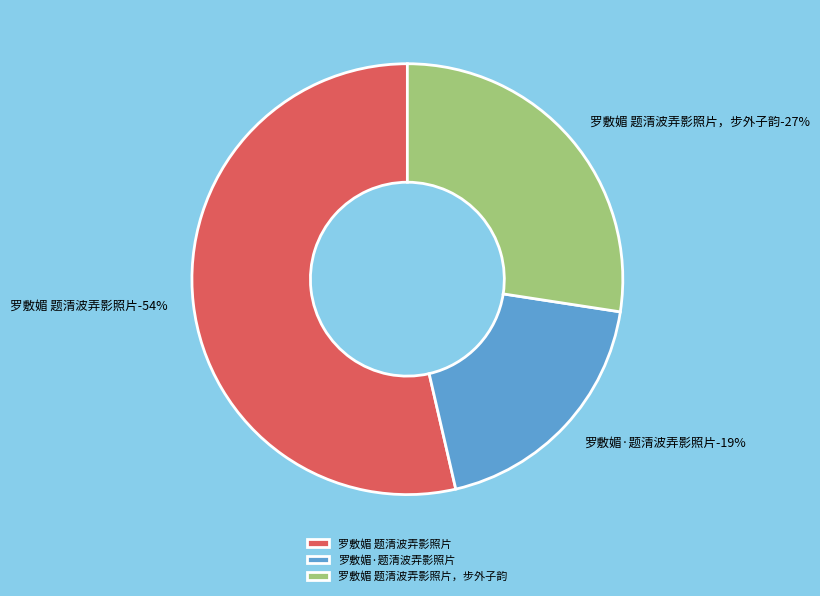

Count the number of slices in the pie.

3